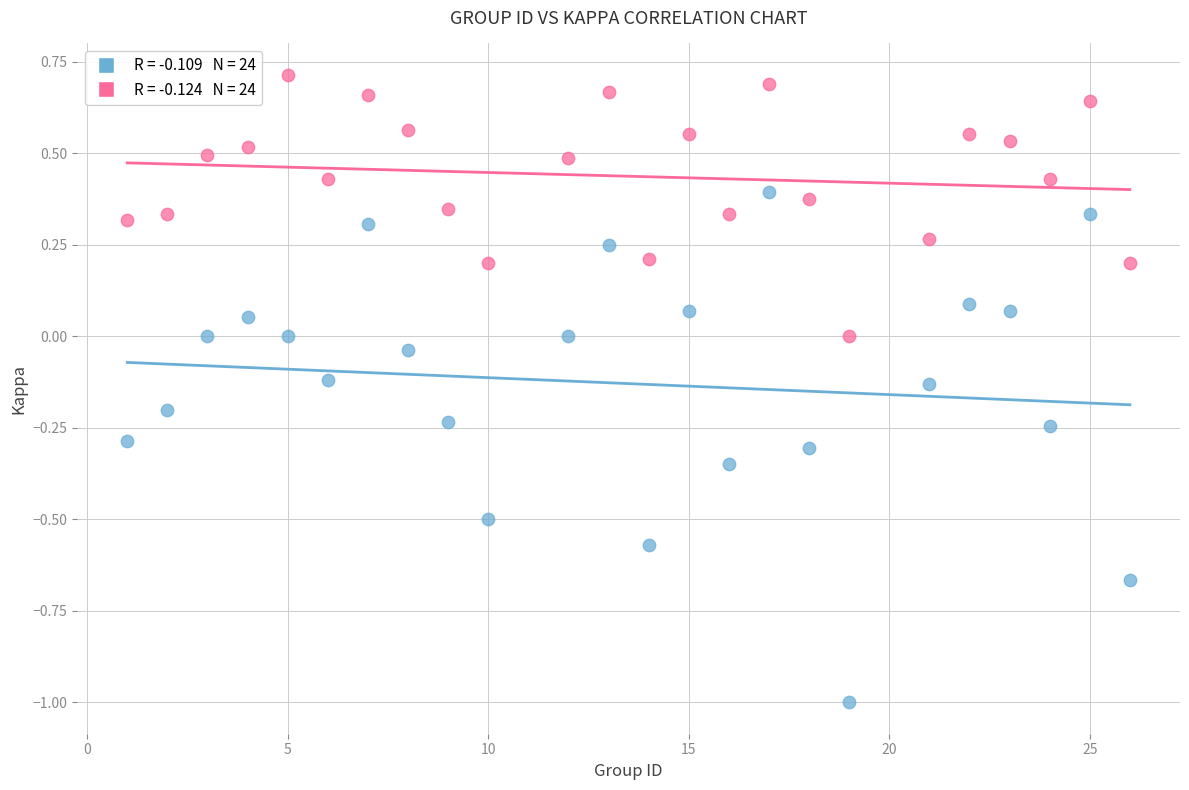

Across all data points, what is the range of Y values (max minus min)?

1.7